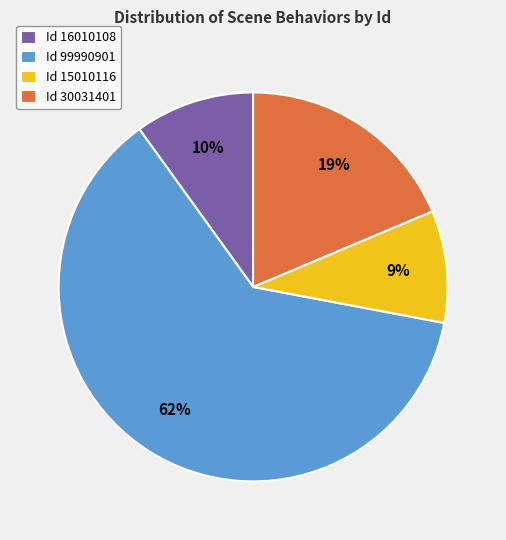

Does Id 99990901 represent more than half of the total?

Yes